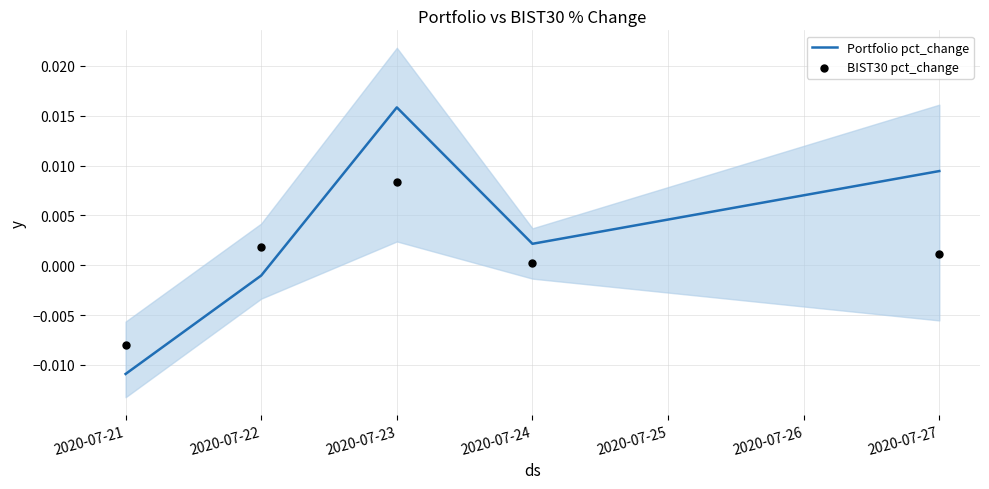

Which series has the largest total across all categories?

Portfolio pct_change